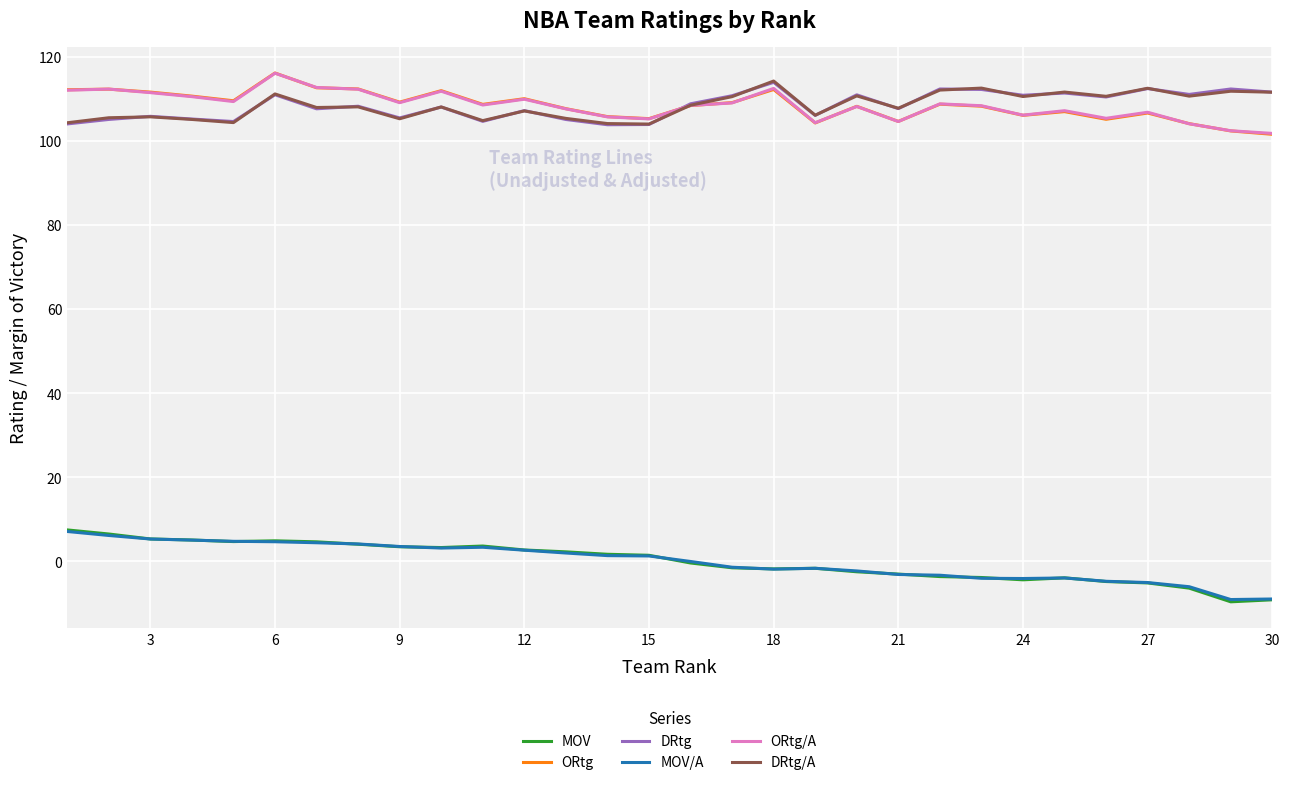

How many series are shown in this chart?

6